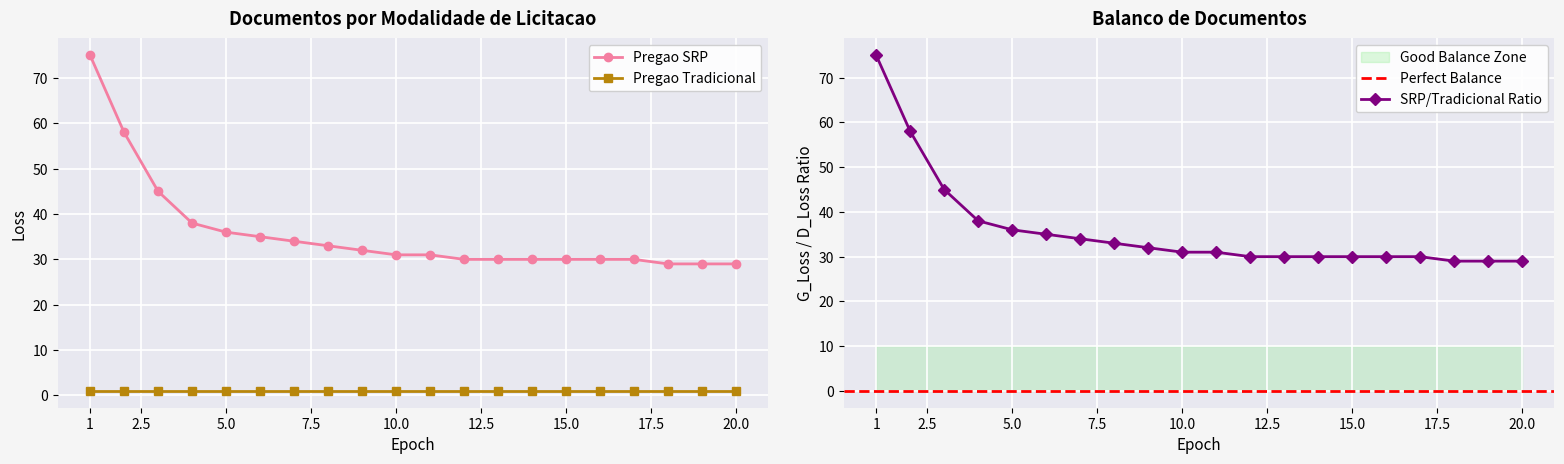

Is it true that the value at 1 is 75?

True